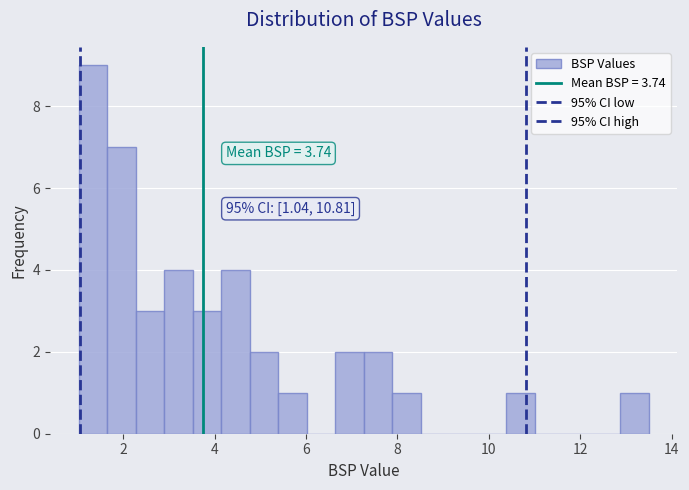

Around what value on the x-axis is the tallest bar? Give the approximate position of its centre, as read against the axis.

1.4